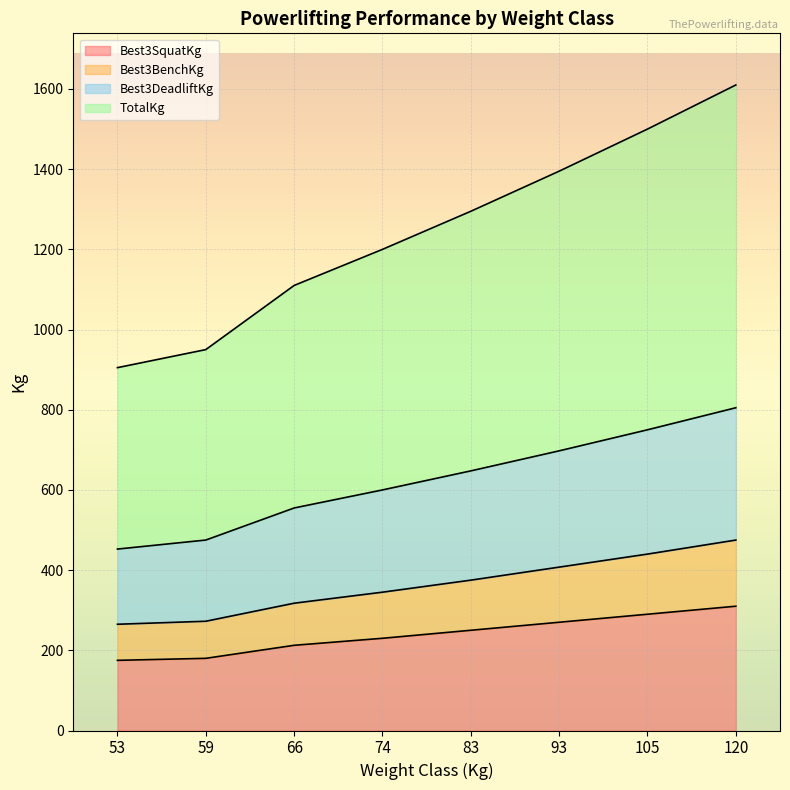

Which label corresponds to the smallest value in the chart?

53